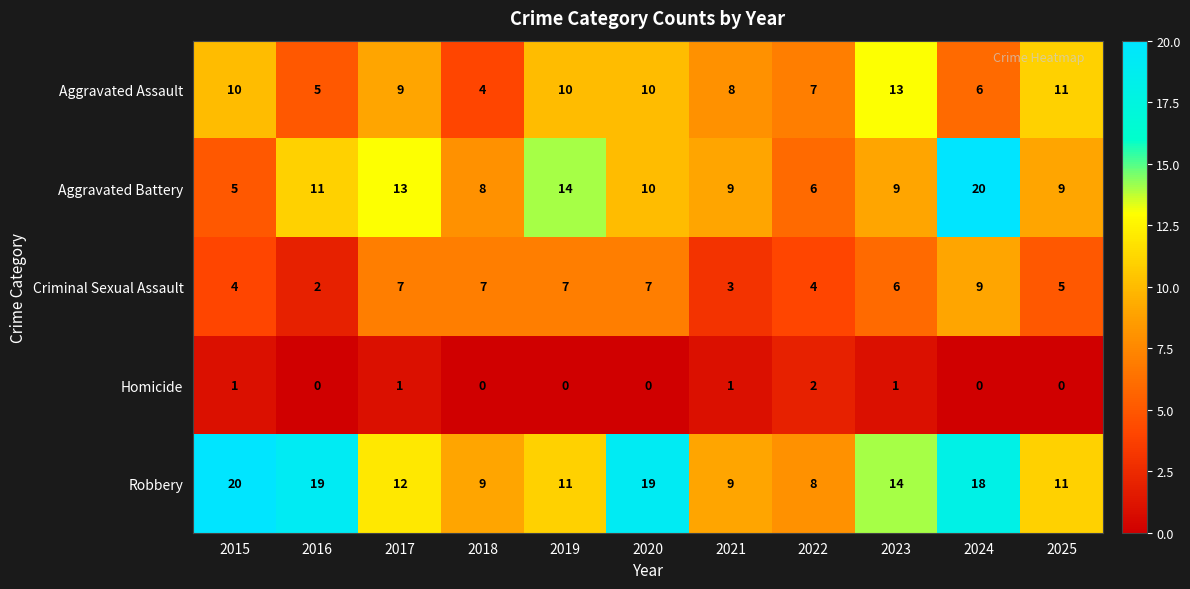

Count the Aggravated Assault values in the range 6 to 10.

7